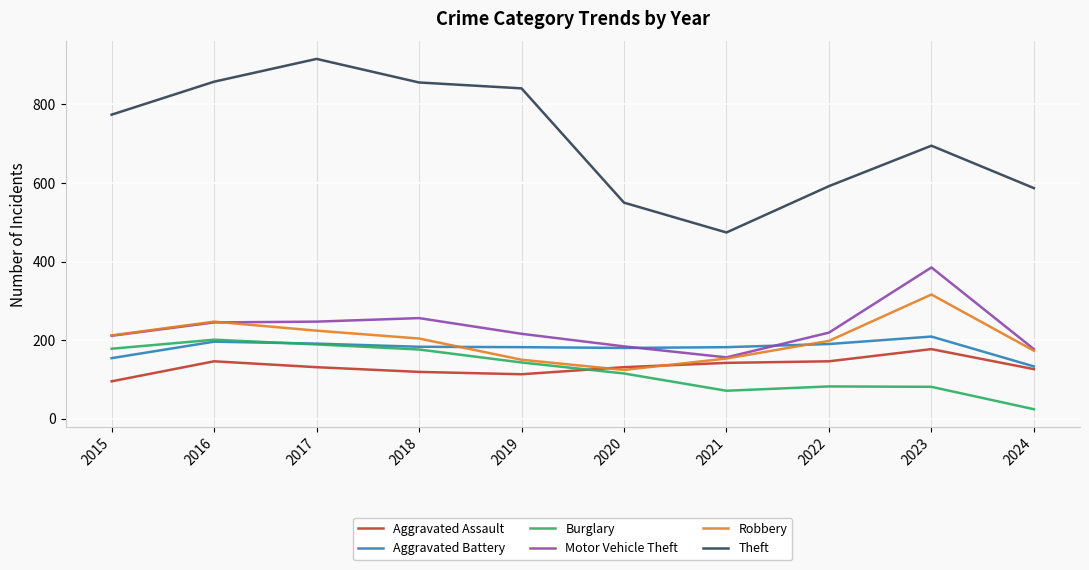

How many interior local peaks does the Theft series have?

2